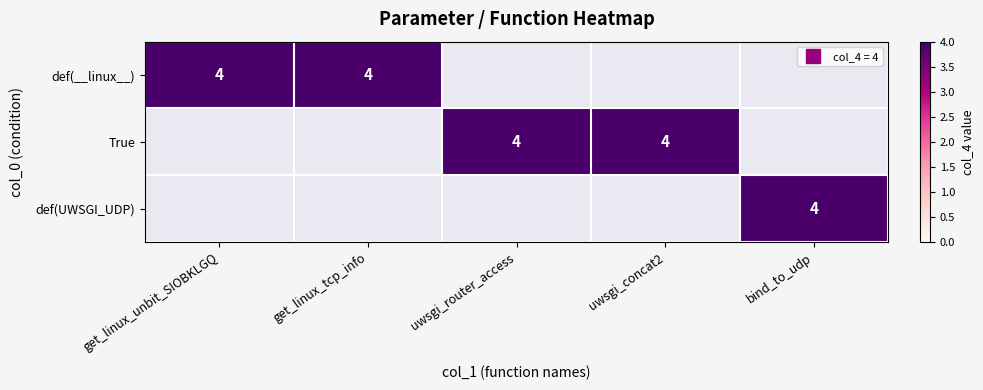

Is the value of def(__linux__) at uwsgi_router_access greater than the value of def(UWSGI_UDP) at get_linux_unbit_SIOBKLGQ?

No